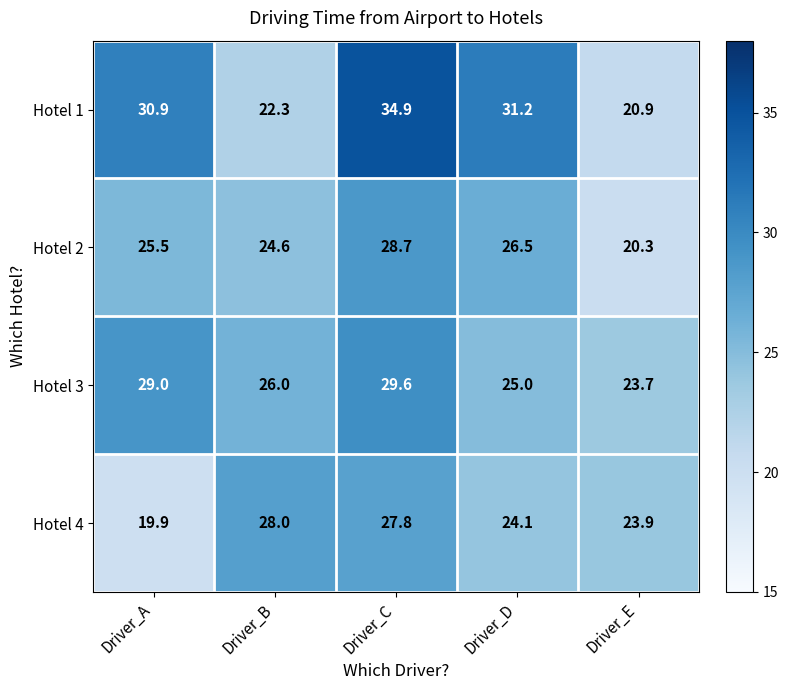

What is the average value of the Hotel 3 series?

26.7